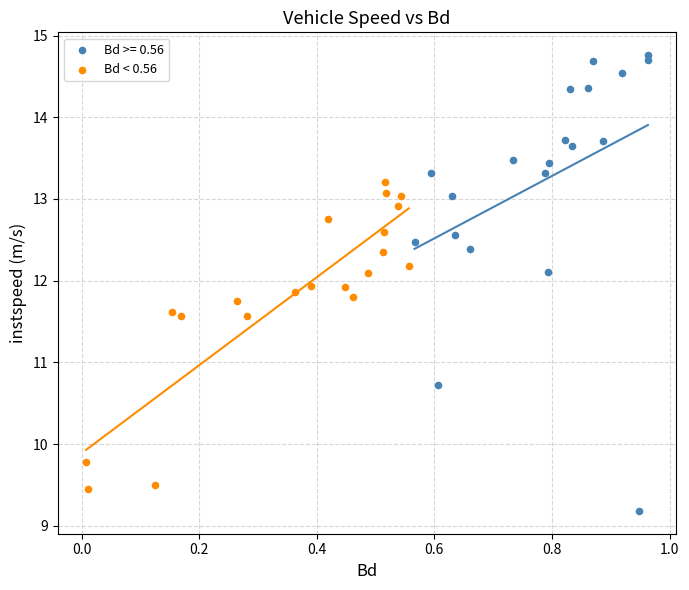

Which series reaches the minimum Y coordinate?

Bd >= 0.56